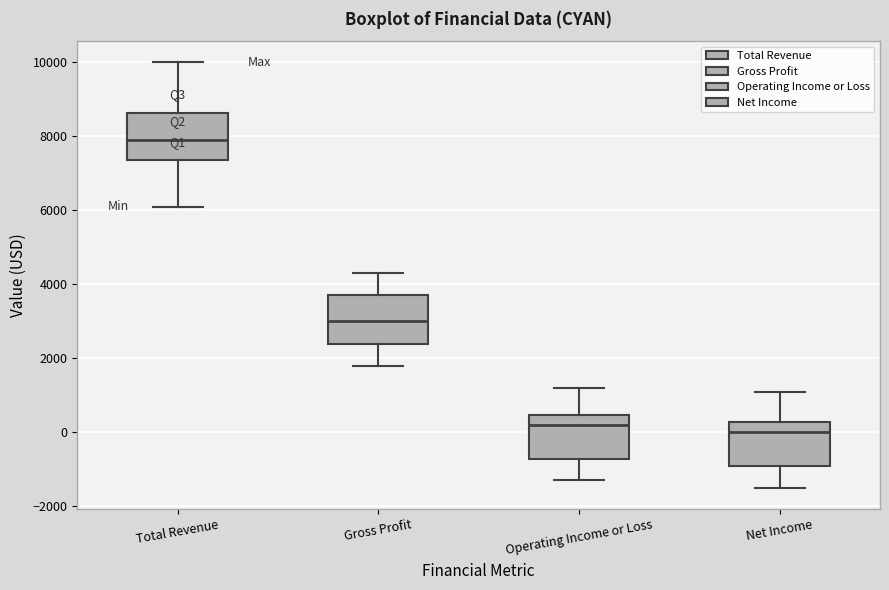

Which box's median line is the lowest?

Net Income